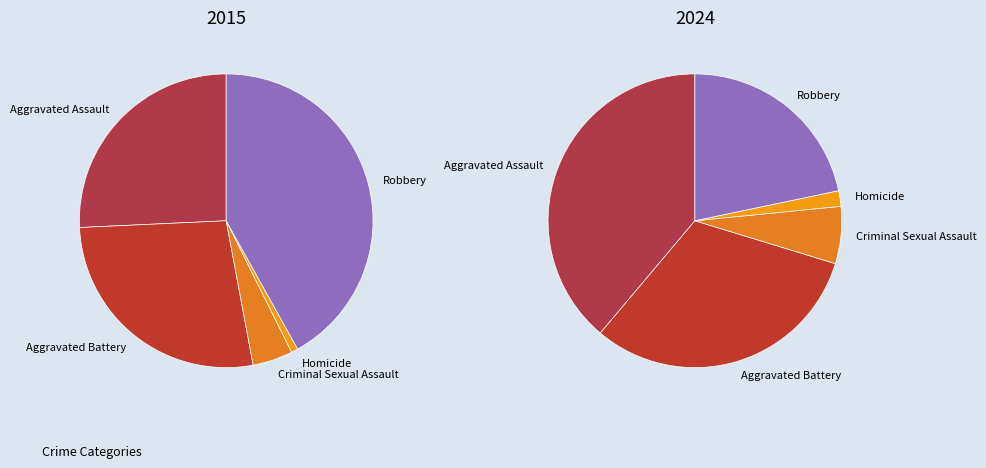

Does any single category account for the majority?

No